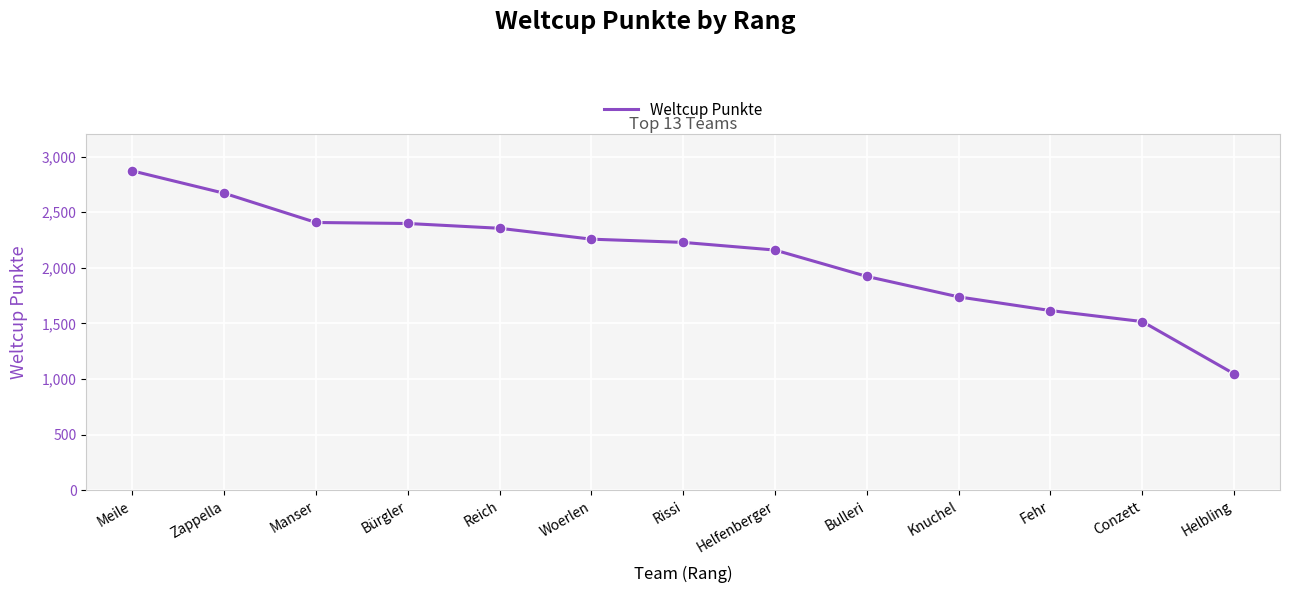

Which has a higher value, Knuchel or Helbling?

Knuchel